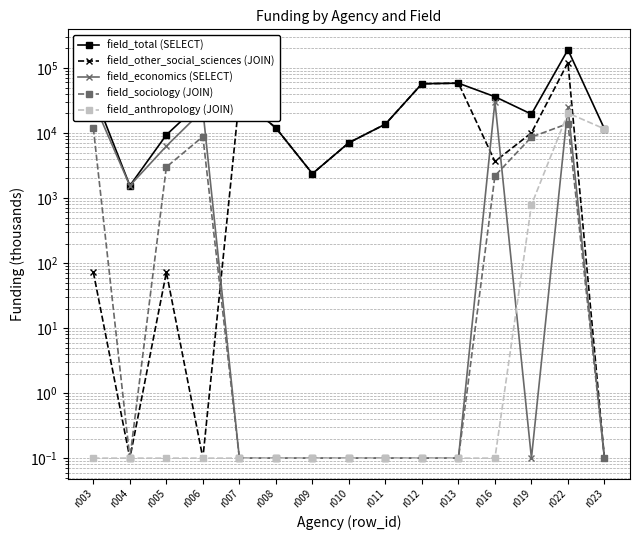

What is the value of the field_anthropology (JOIN) point at the 5th from the left?

0.1